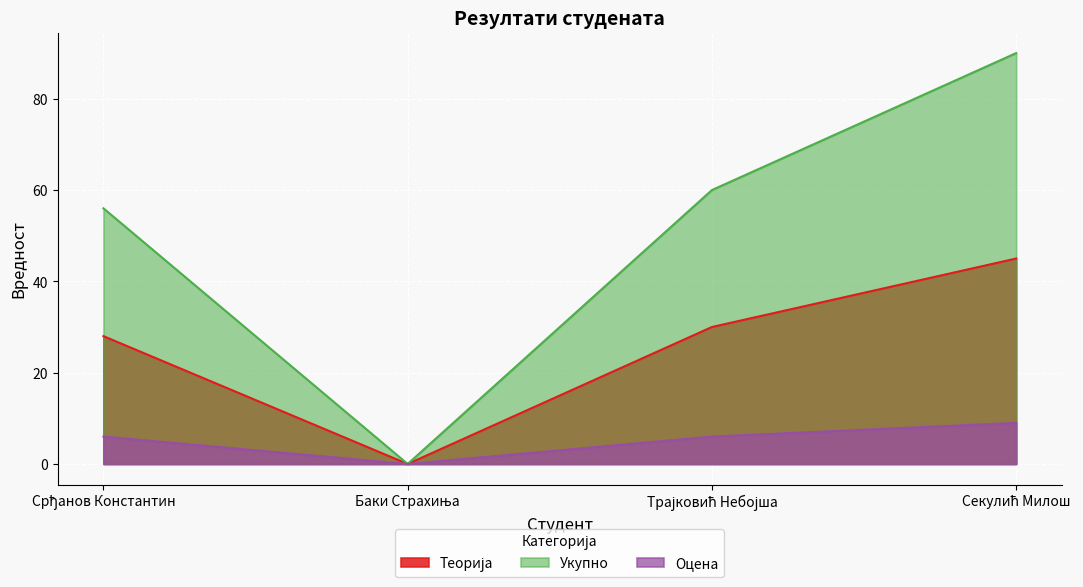

Reading left to right, what are all the values shown in this chart?

Теорија: 28	0	30	45
Укупно: 56	0	60	90
Оцена: 6	0	6	9